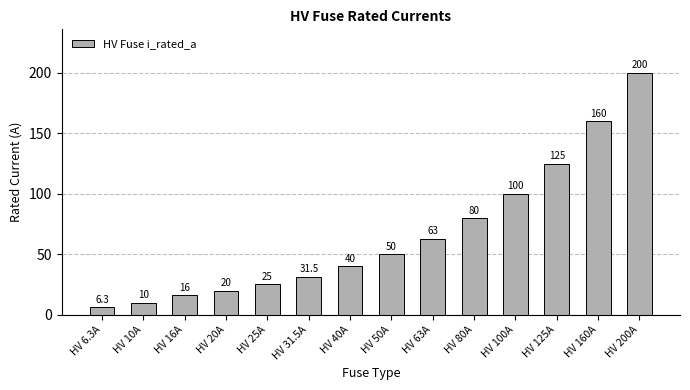

What is the smallest value displayed?

6.3